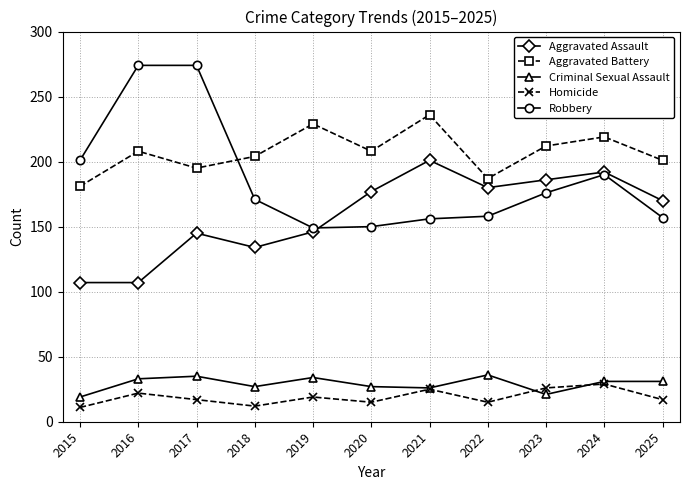

How many series are shown in this chart?

5